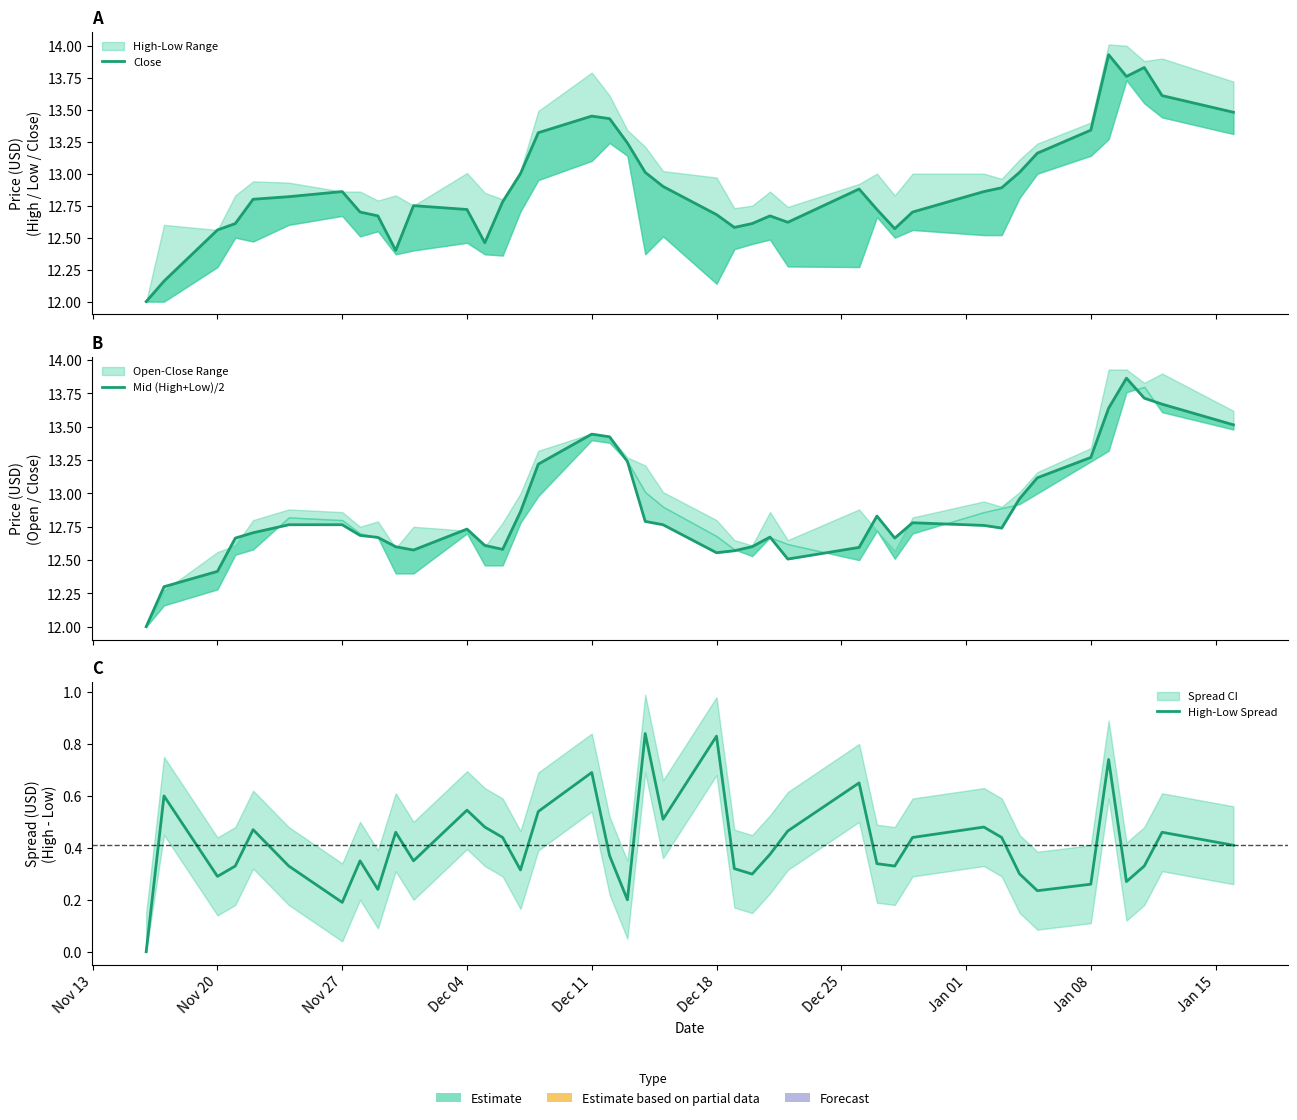

What is the maximum value shown in the chart?

13.9